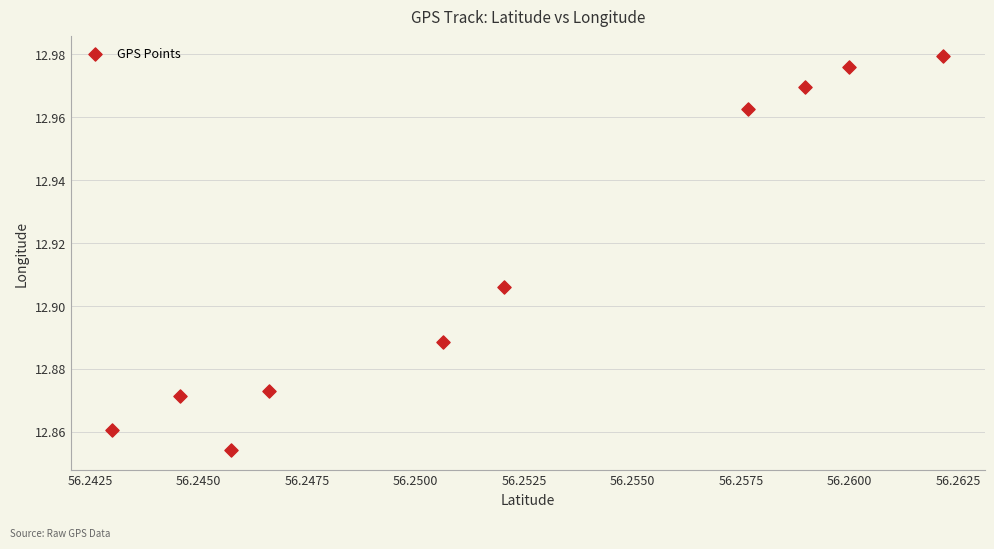

What is the average X value?

56.3